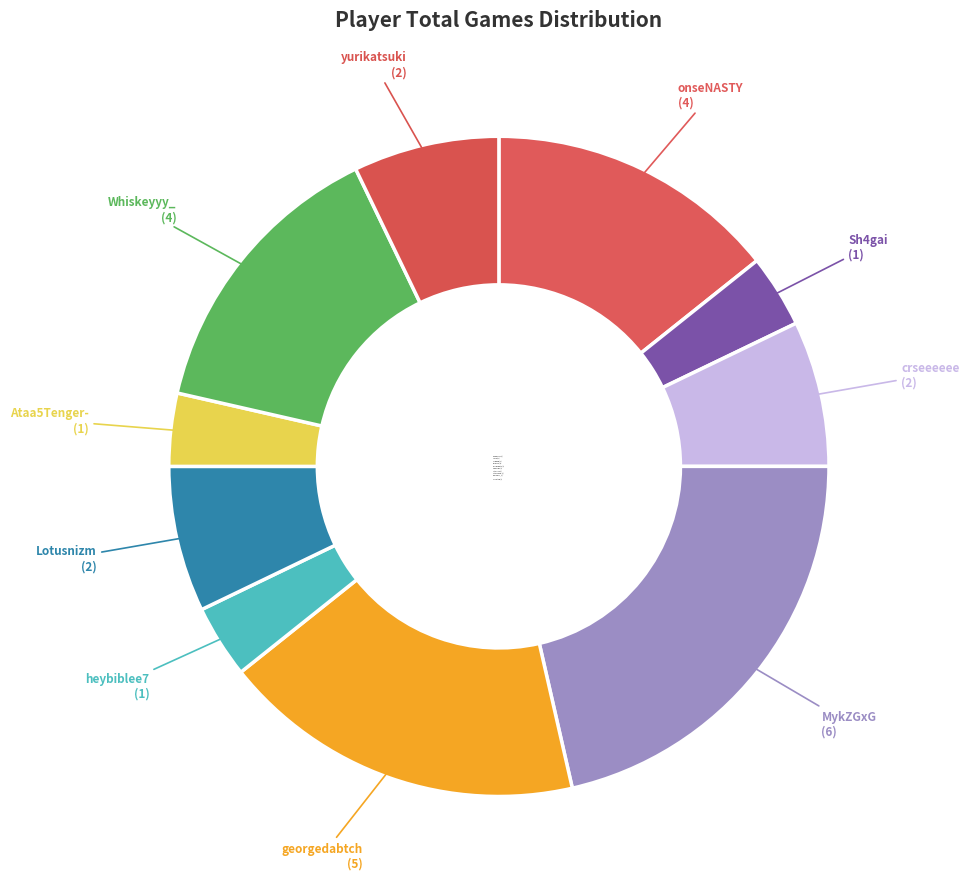

To the nearest percent, what is the average slice percentage?

10%